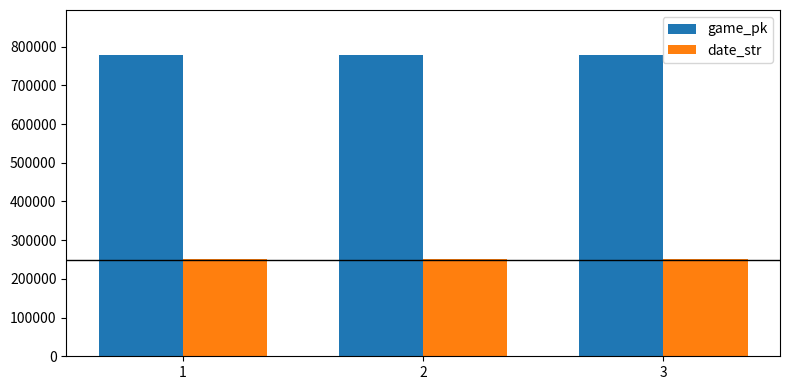

Are the bars grouped side by side (vs. stacked)?

Yes